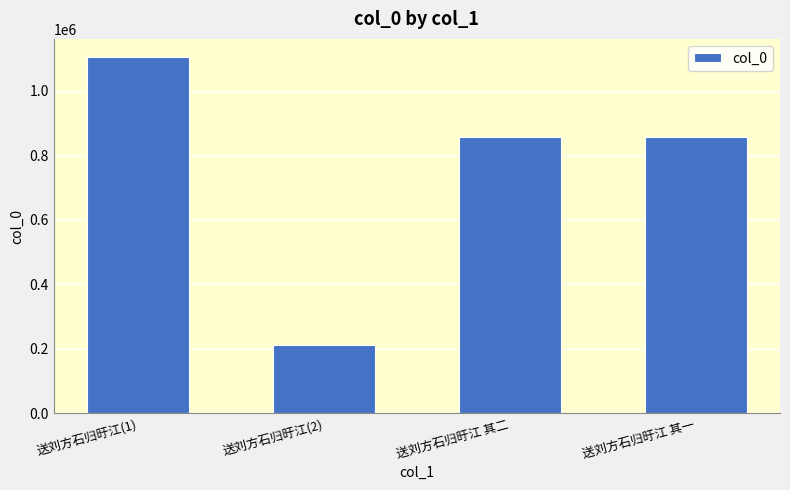

How many values are below 857552?

2